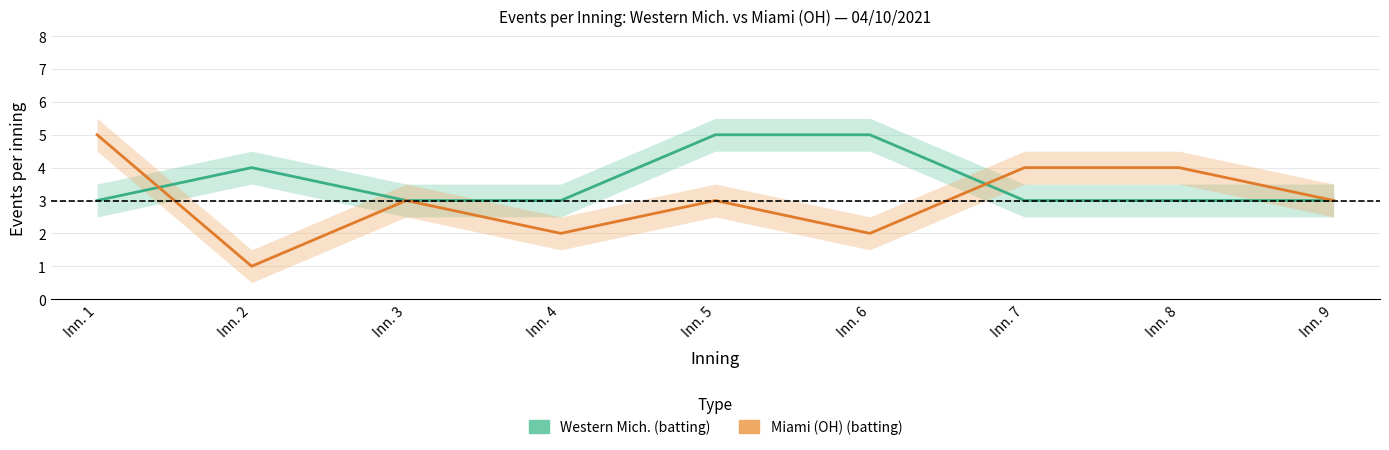

What is the difference between the Western Mich. (batting) values at Inn. 2 and Inn. 6?

1